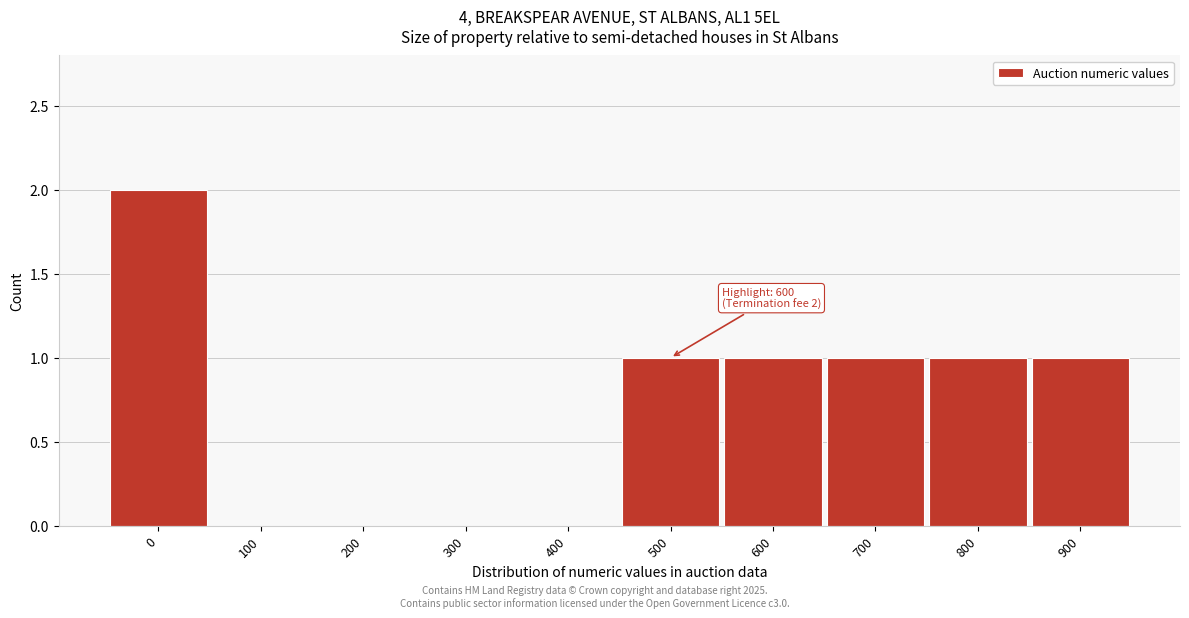

Reading right to left, what are all the values shown in this chart?

900=1	800=1	700=1	600=1	500=1	400=0	300=0	200=0	100=0	0=2